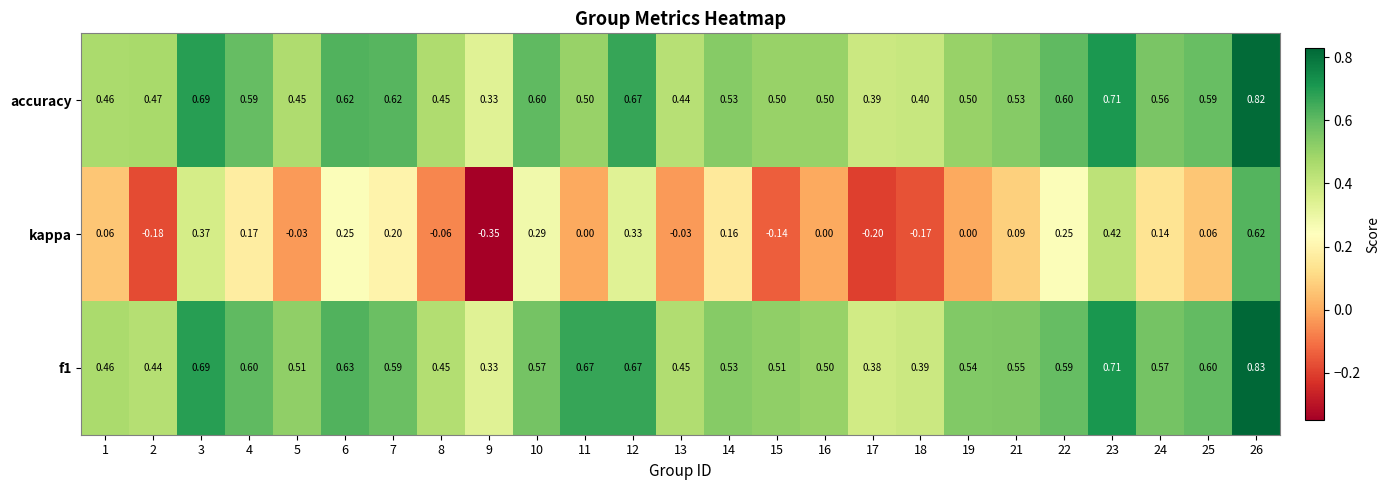

Which series has the widest spread of values?

kappa